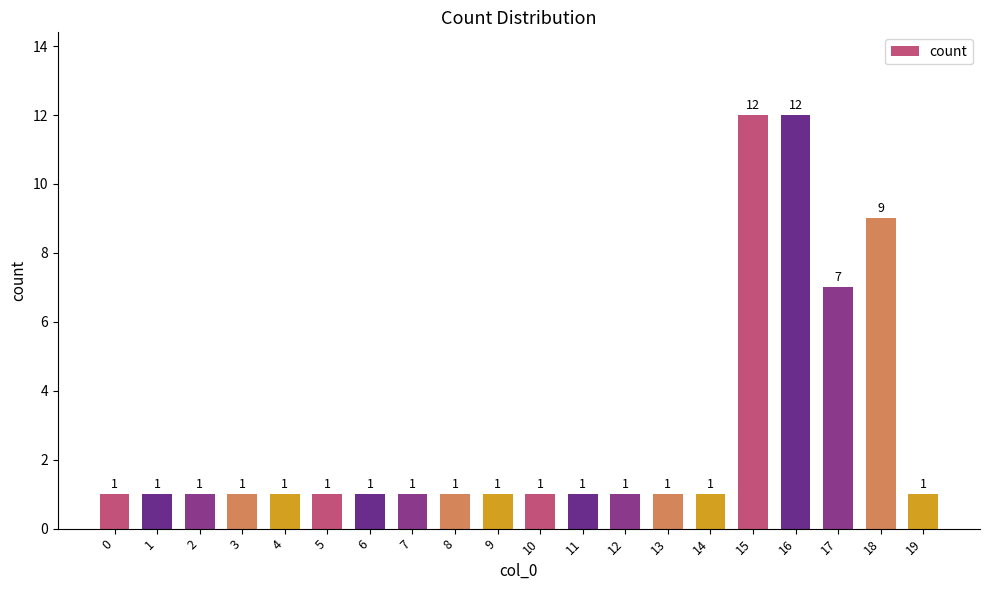

Are the bars horizontal?

No